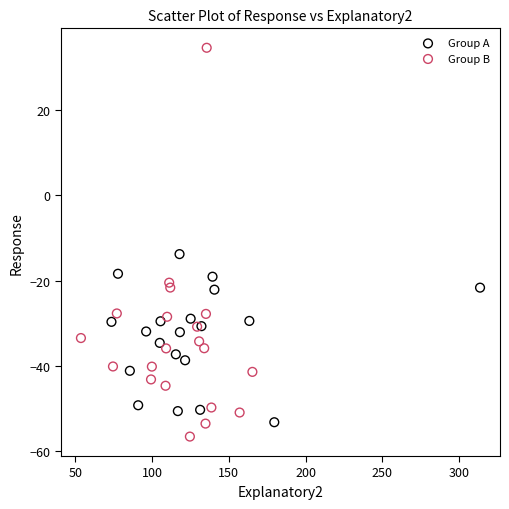

What are all the series names shown in the legend?

Group A, Group B